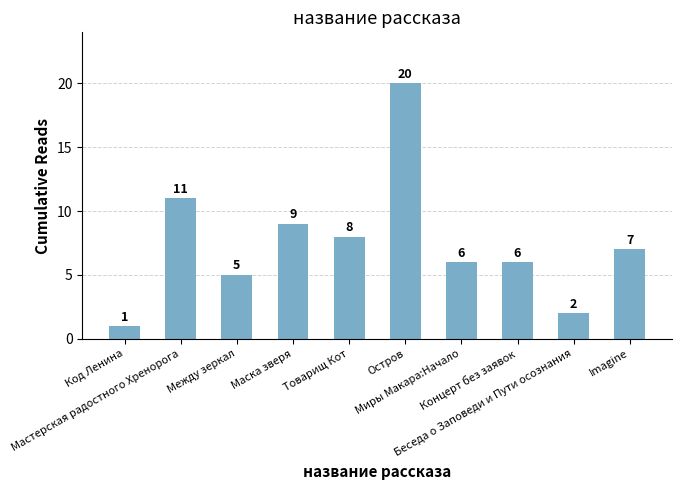

Reading left to right, what are all the values shown in this chart?

1	11	5	9	8	20	6	6	2	7